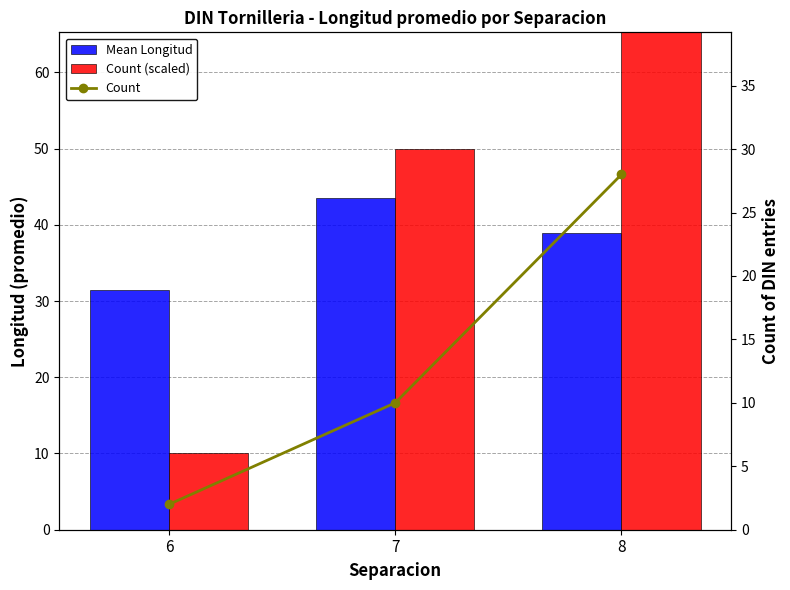

Which has a higher value, 6 or 7?

7